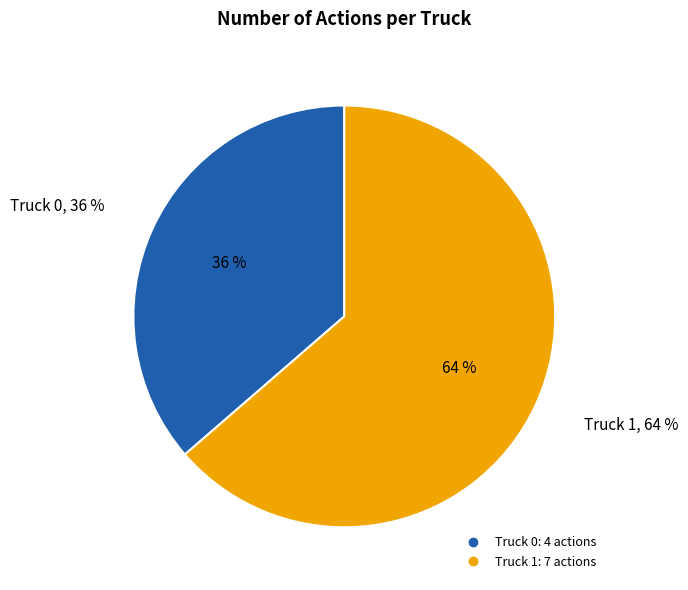

What percentage do Truck 0 and Truck 1 together represent?

100.0%